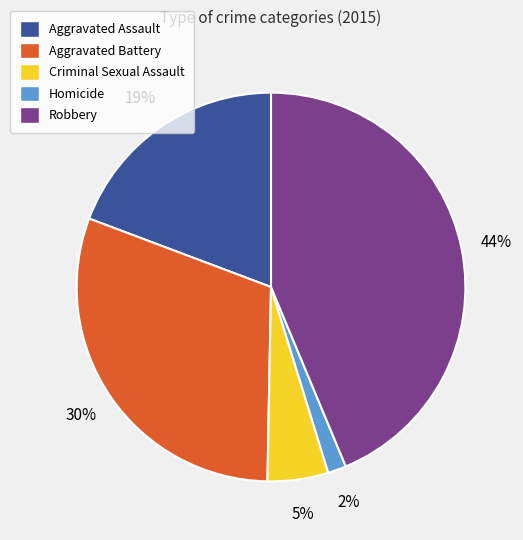

Is it true that Homicide is 2% of the pie?

True